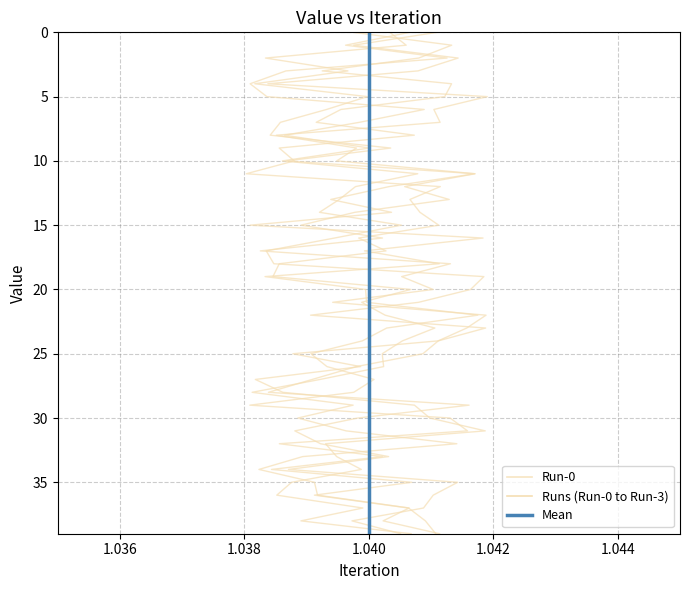

The value of Run-0 at 1.040 is 23. True or false?

False